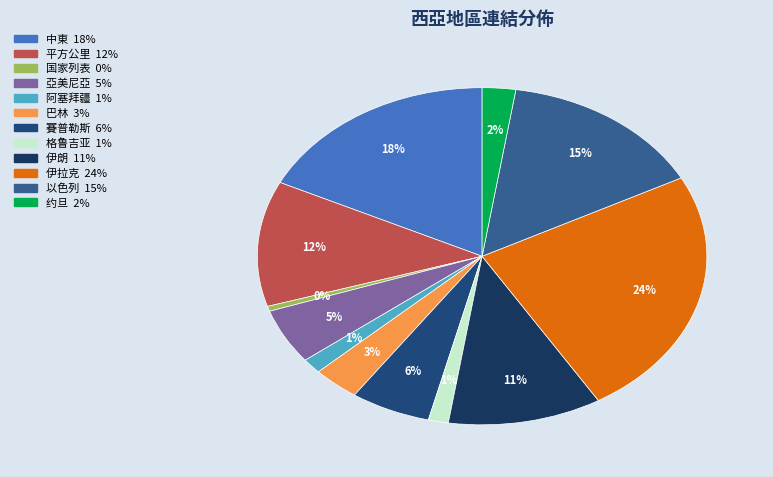

What is the largest slice in the pie chart?

伊拉克